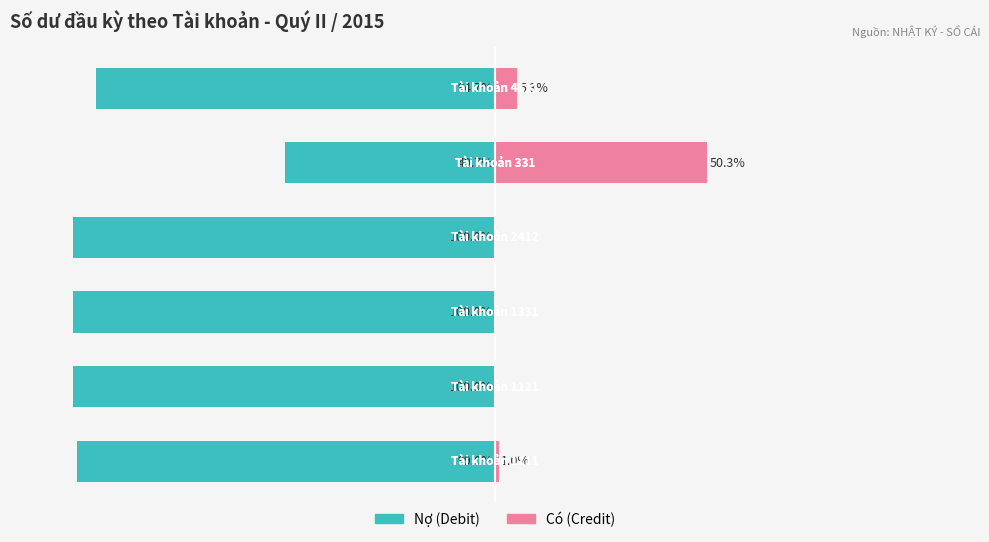

What is the highest value of the Nợ series?

-49.7